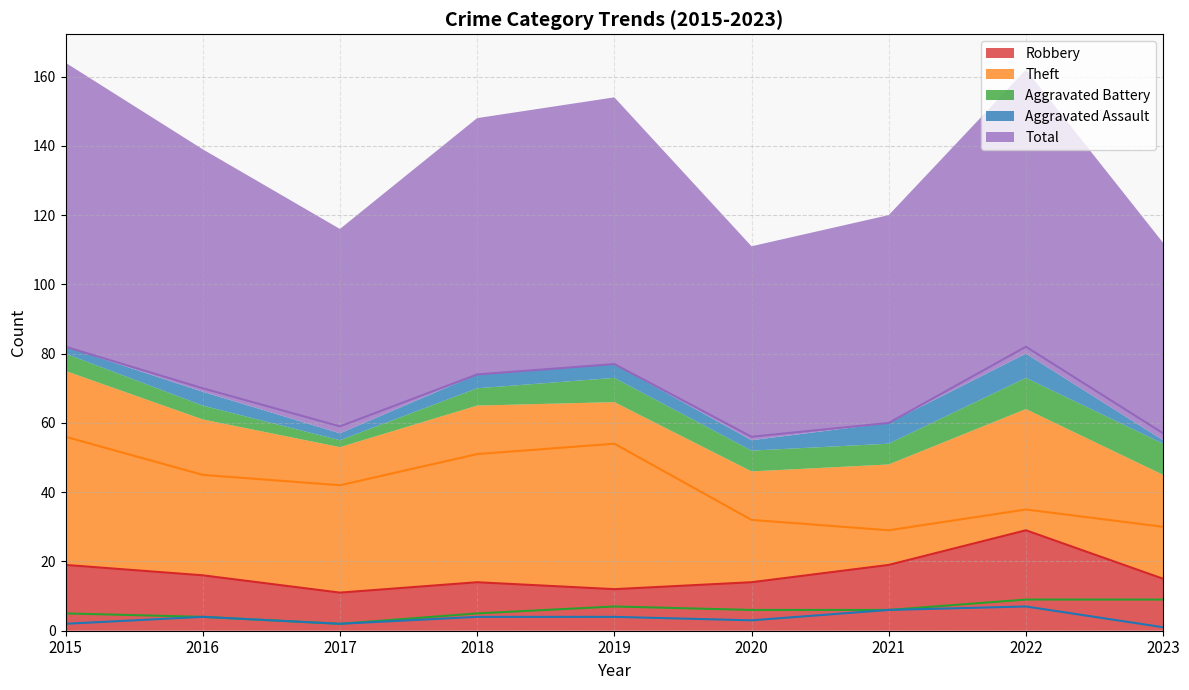

Count the number of categories in the chart.

9